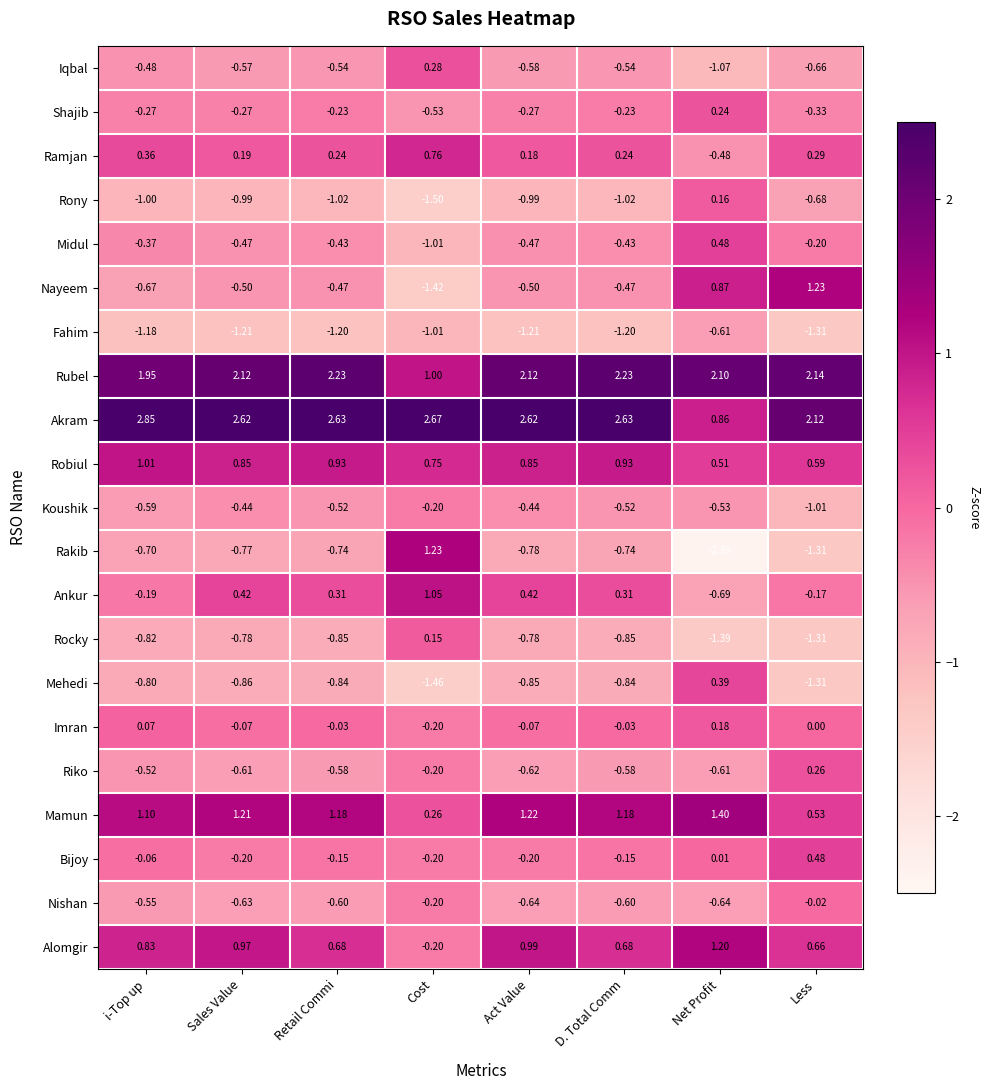

At which label does Rakib reach its minimum?

Net Profit